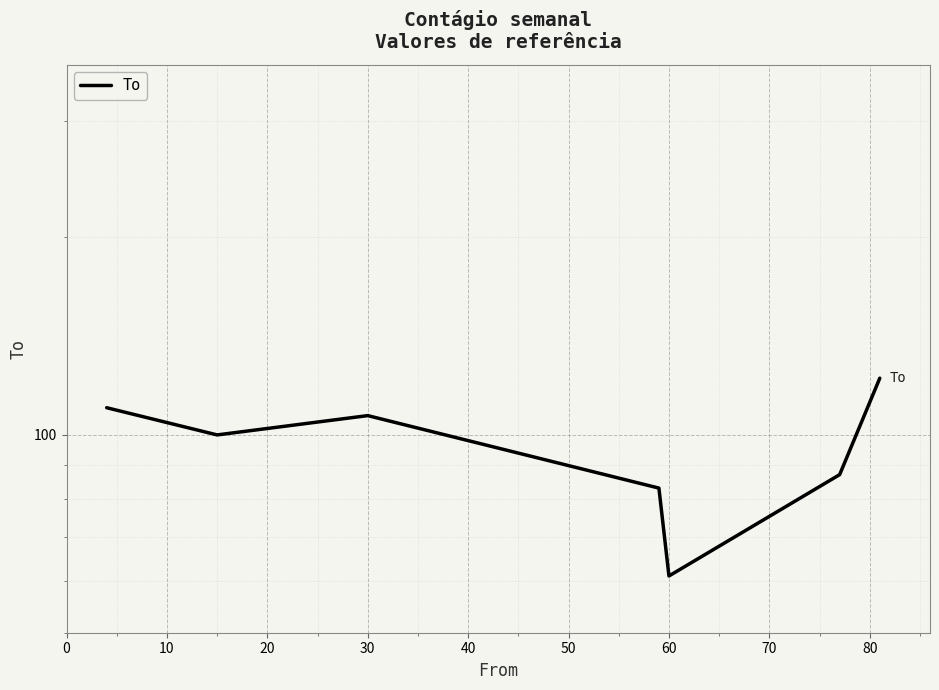

How many points are higher than both their immediate neighbors (excluding endpoints)?

1